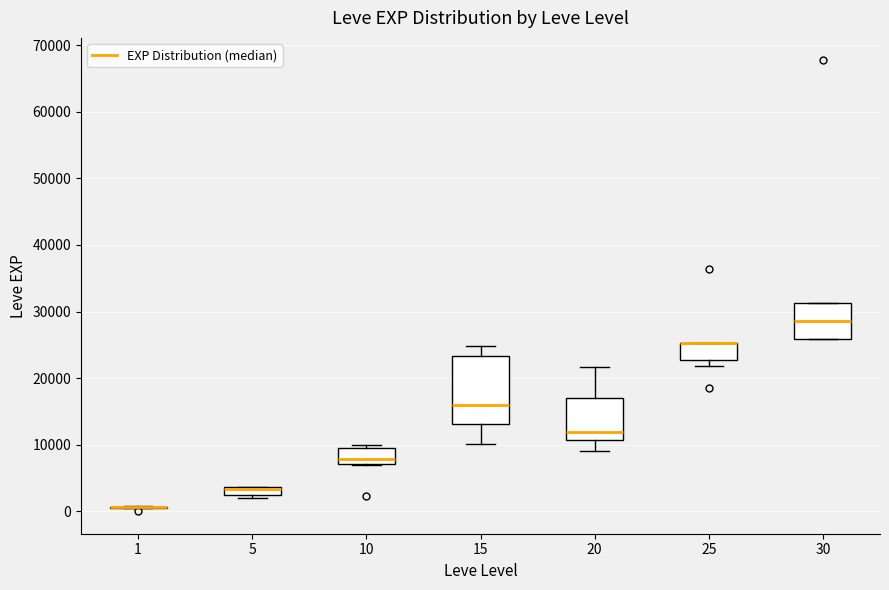

Which box is the tallest, from its lower edge to its upper edge?

15